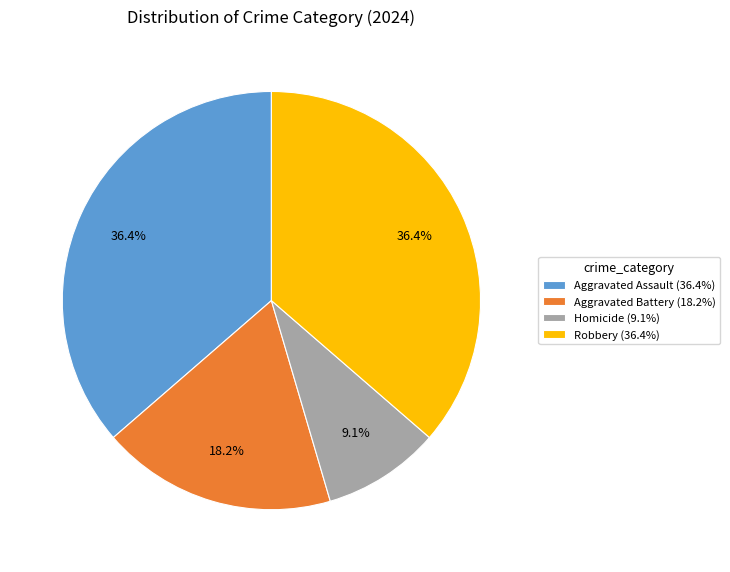

To the nearest percent, what portion does Aggravated Assault represent?

36%